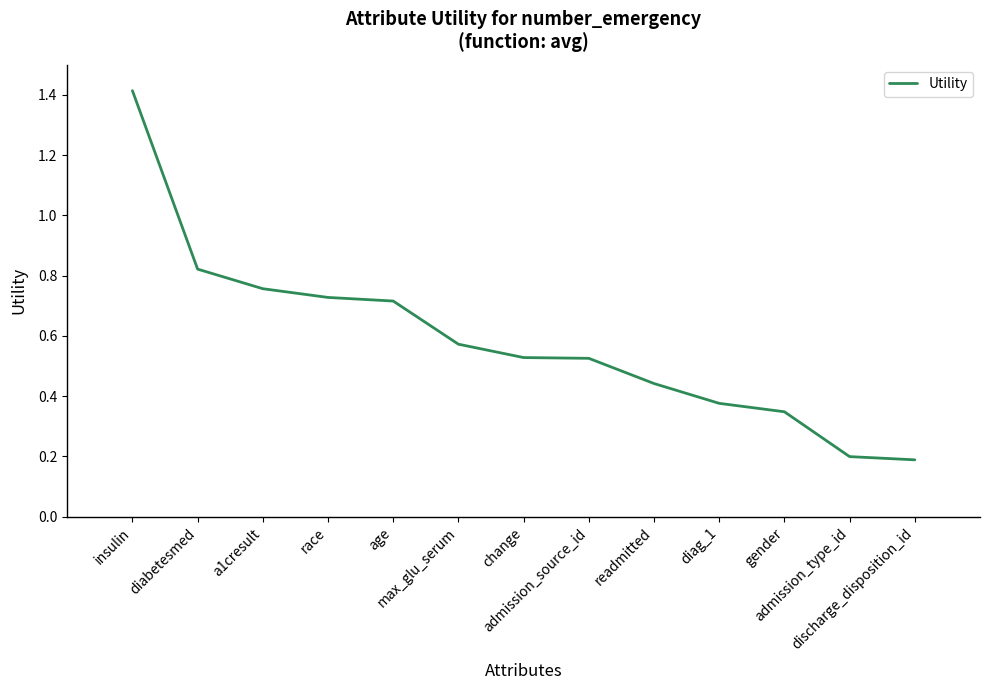

What is the difference between the maximum and minimum values?

1.2